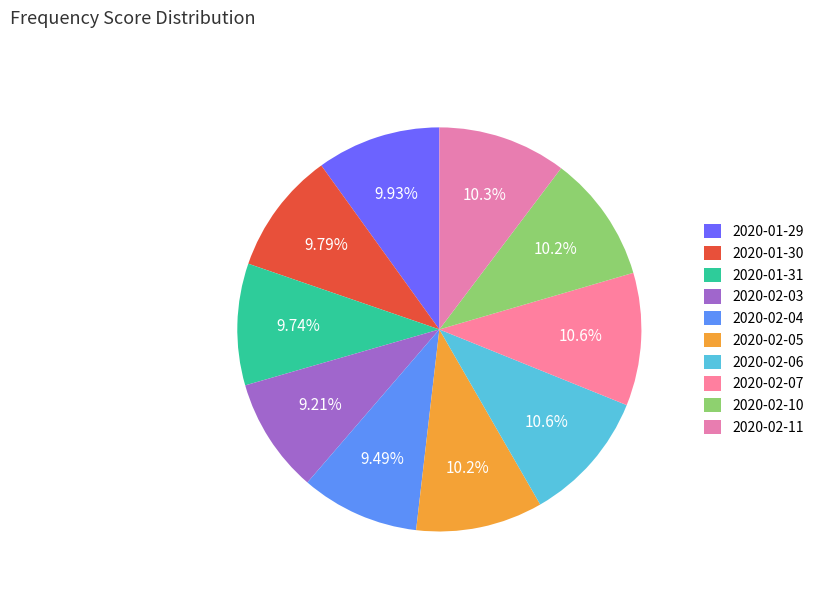

True or false: 2020-01-29 accounts for 1% of the total.

False